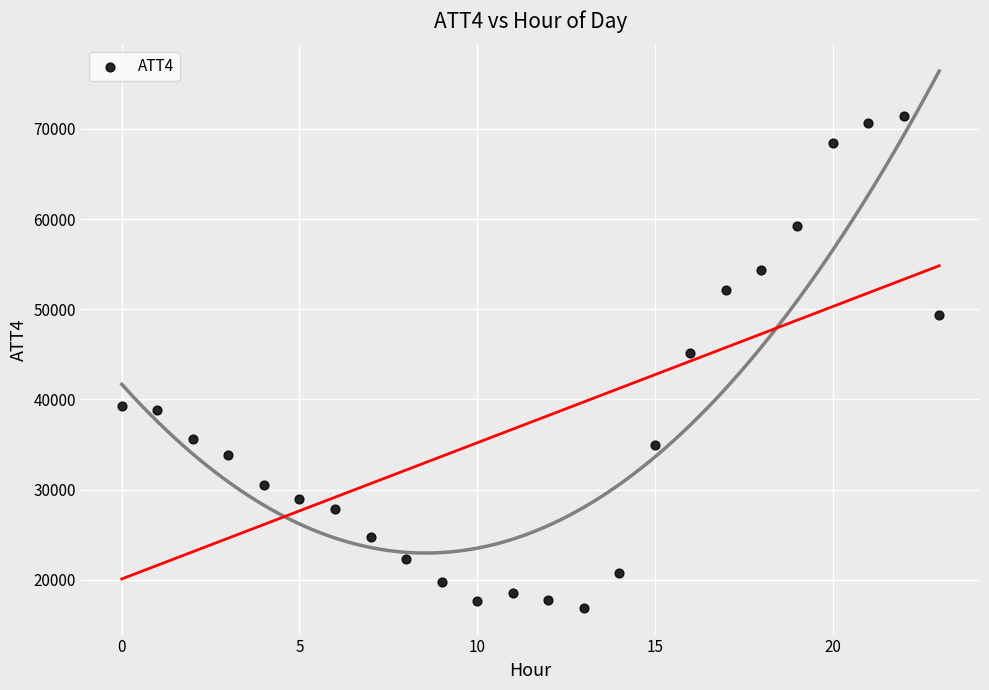

What Y value in the scatter plot is closest to 44150?

45200